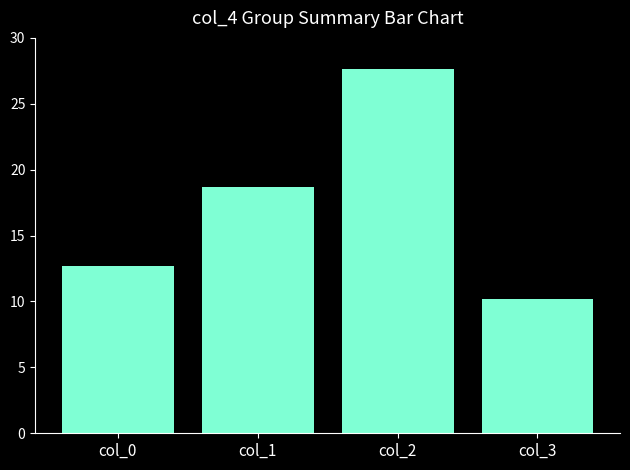

The value at col_2 is 42.1. True or false?

False